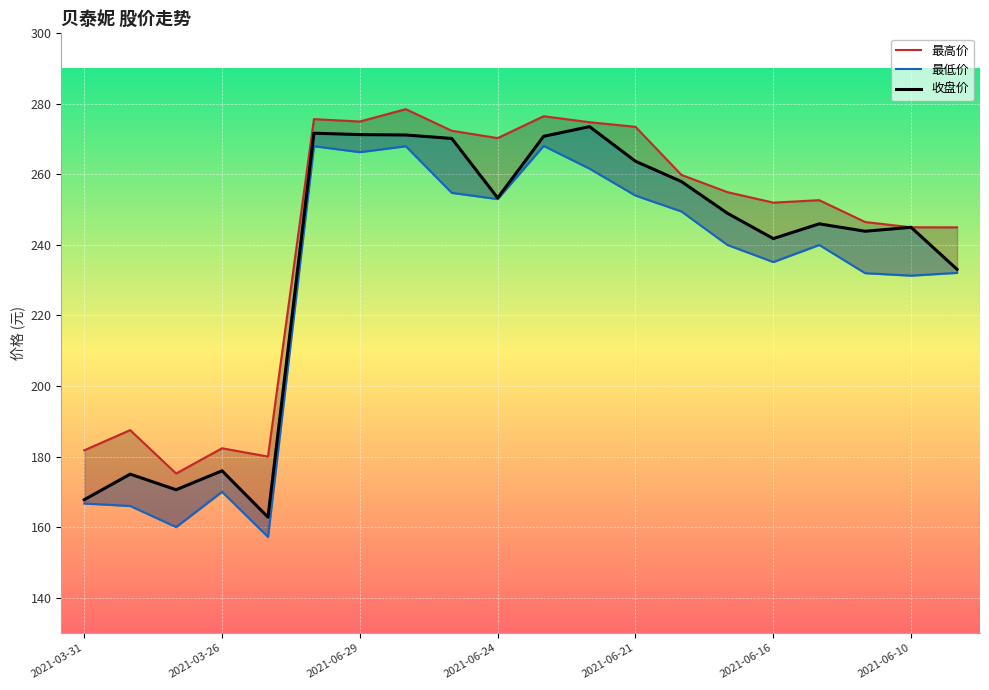

List the series in order of their overall mean, lowest first.

最低价, 收盘价, 最高价